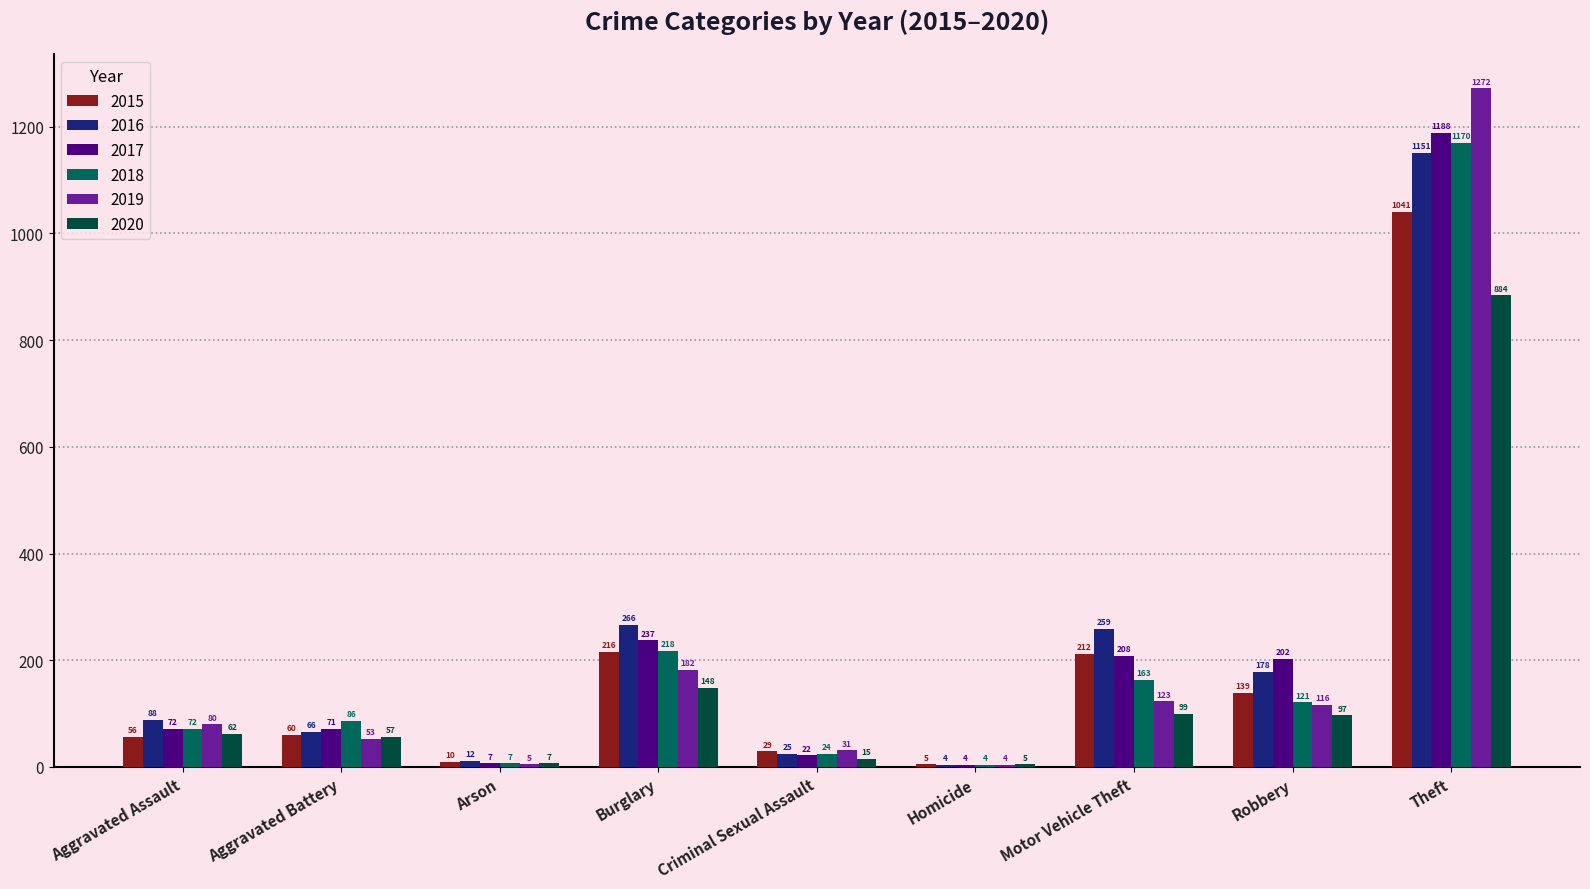

What is the difference between the 2018 values at Burglary and Arson?

211